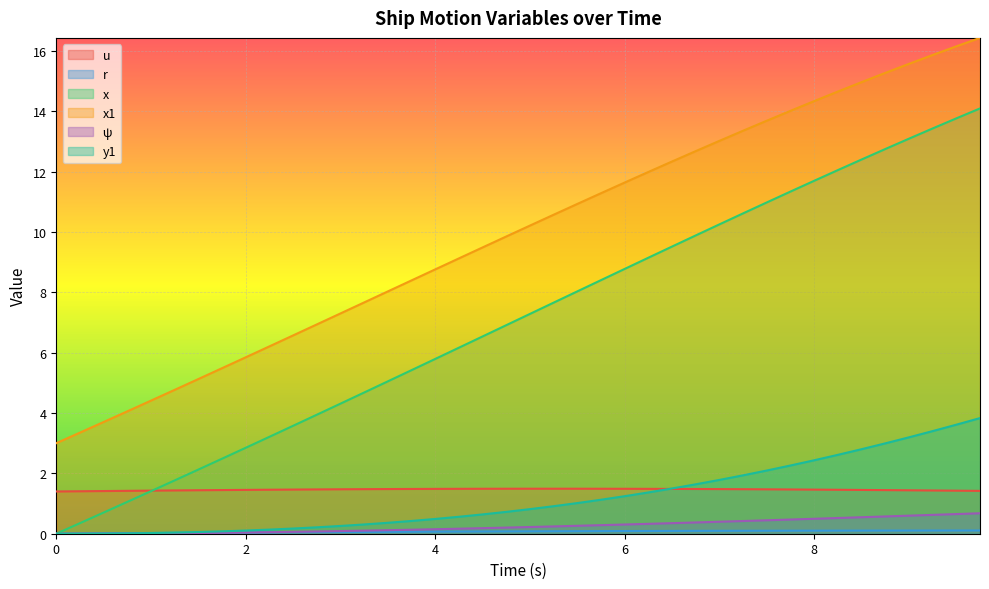

How many data points in r are above 0?

39